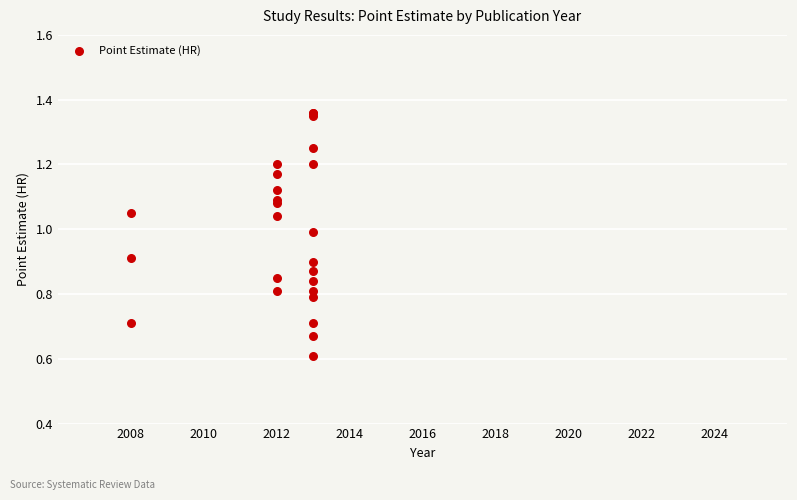

What Y value in the scatter plot is closest to 0?

0.6